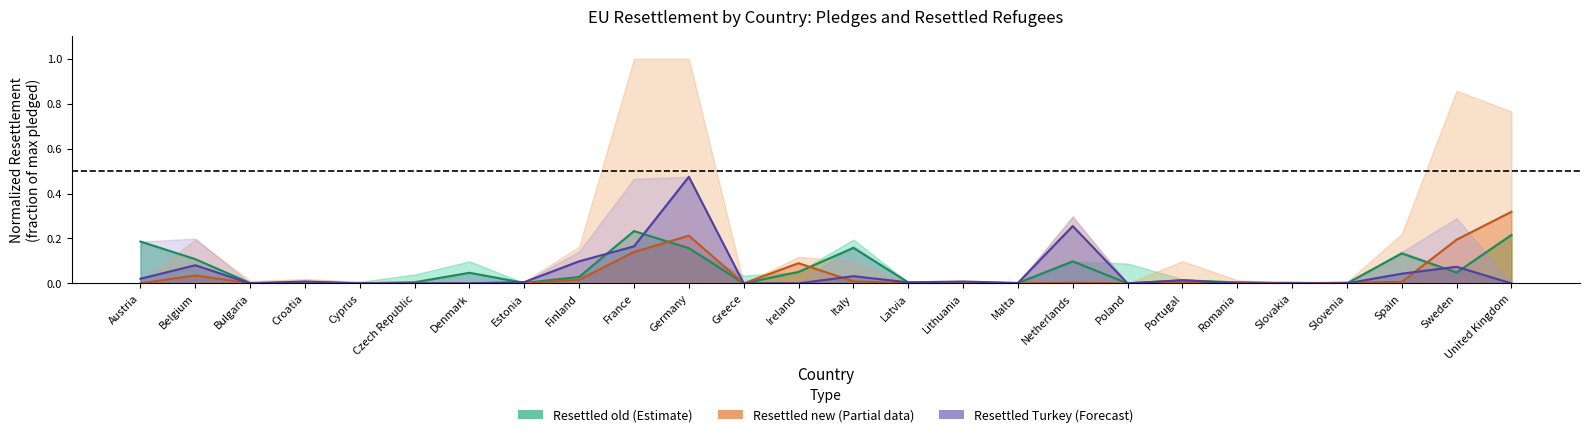

What is the sum of all Resettled_new_corr values?

1.0